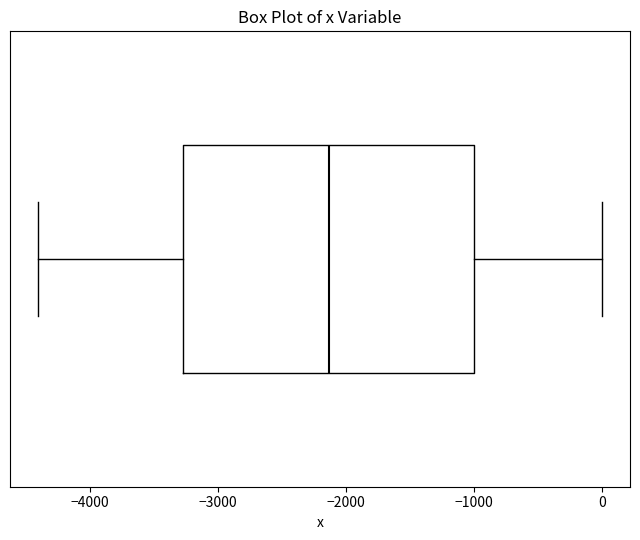

Where is the left edge of the box on the x-axis? The values are not printed on the chart, so give them approximately, as read against the axis.

-3300